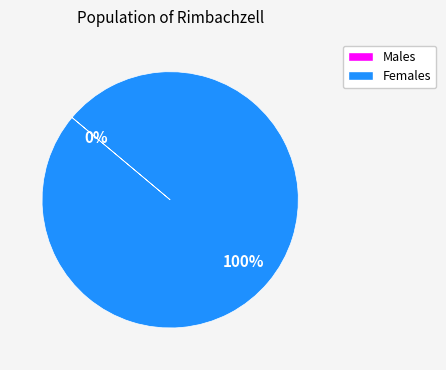

True or false: A1/A+ accounts for 2% of the total.

False